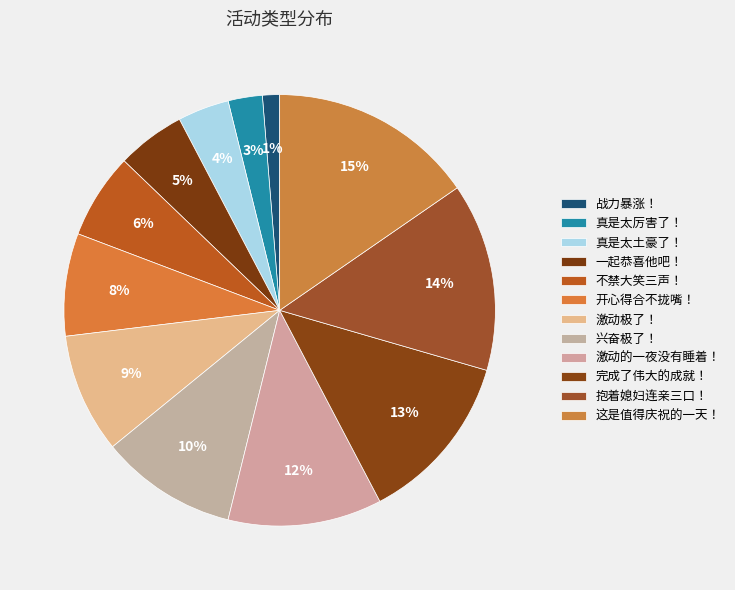

How many segments does this pie chart have?

12